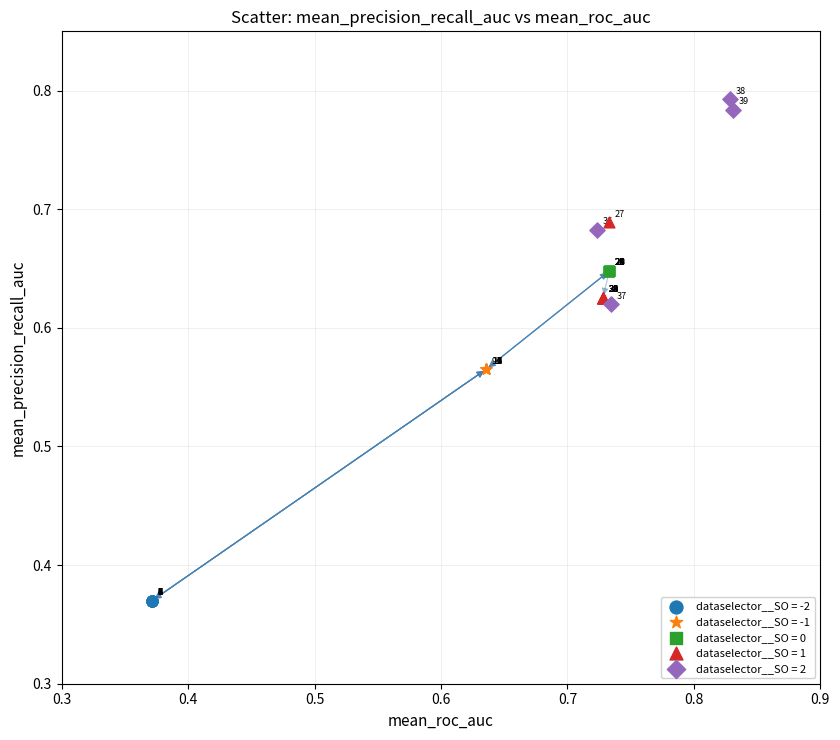

Which series contains the highest Y value?

dataselector__SO = 2